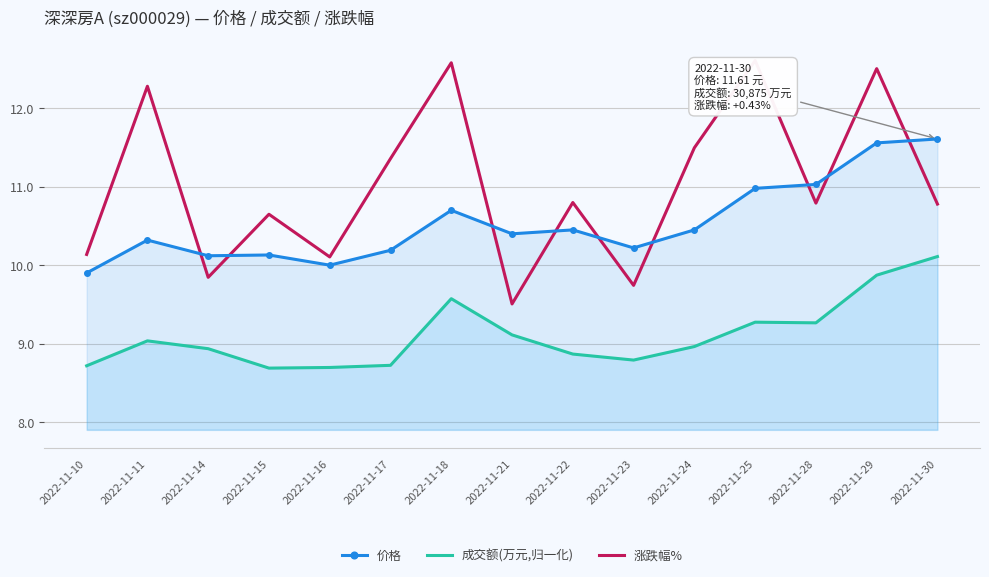

Rank the categories by 价格 value from highest to lowest.

2022-11-30, 2022-11-29, 2022-11-28, 2022-11-25, 2022-11-18, 2022-11-22, 2022-11-24, 2022-11-21, 2022-11-11, 2022-11-23, 2022-11-17, 2022-11-15, 2022-11-14, 2022-11-16, 2022-11-10